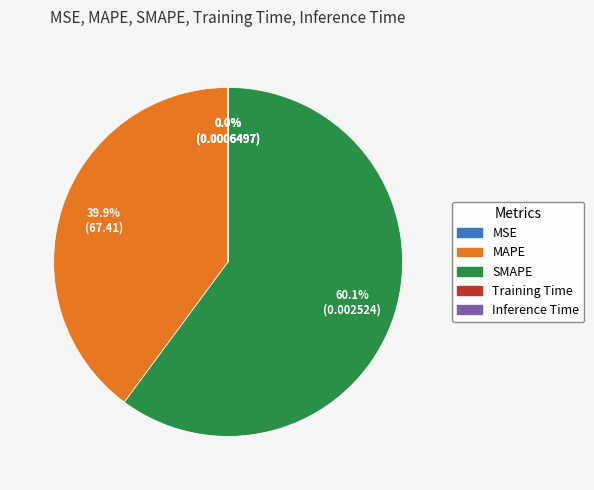

Which slice is the largest?

SMAPE